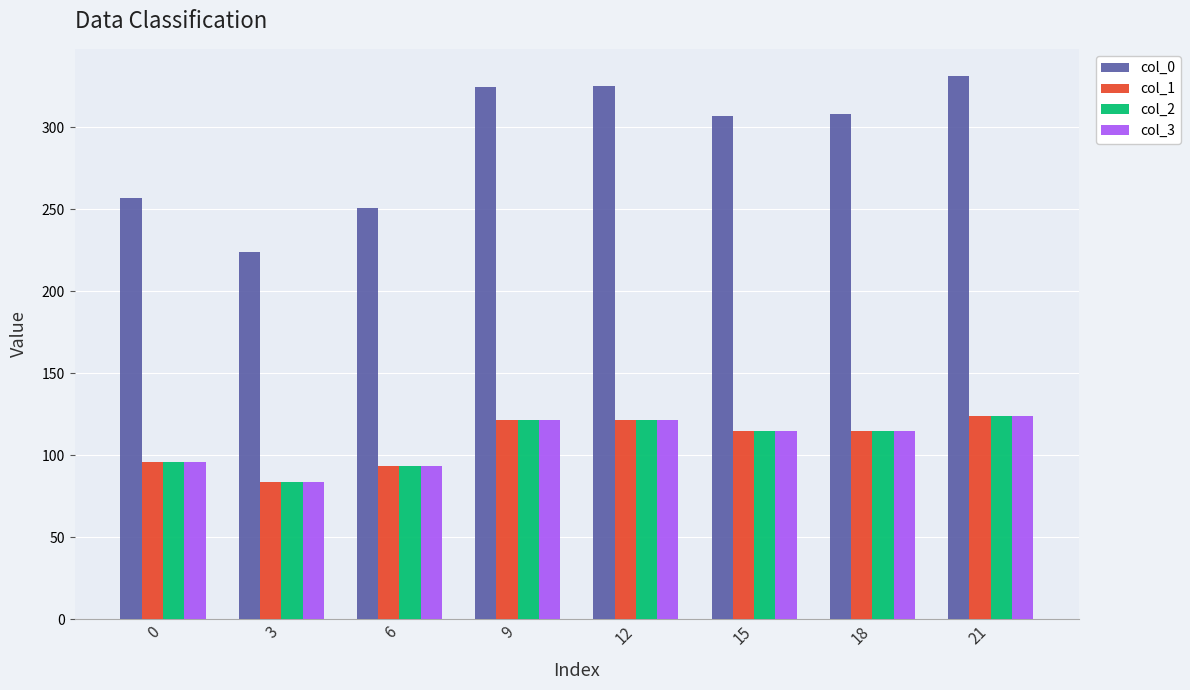

What are all the series names shown in the legend?

col_0, col_1, col_2, col_3